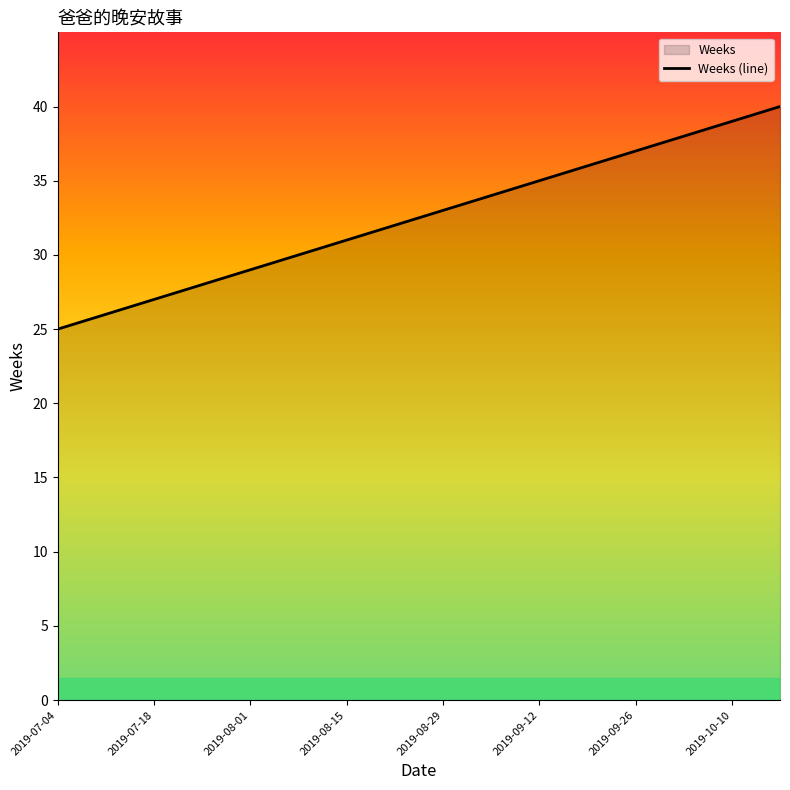

Rank the categories by value from lowest to highest.

2019-07-04, 2019-07-11, 2019-07-18, 2019-07-25, 2019-08-01, 2019-08-08, 2019-08-15, 2019-08-22, 2019-08-29, 2019-09-05, 2019-09-12, 2019-09-19, 2019-09-26, 2019-10-03, 2019-10-10, 2019-10-17